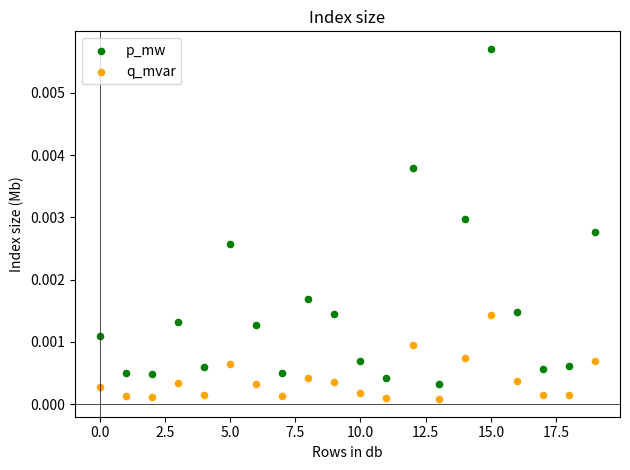

Which series reaches the maximum Y coordinate?

p_mw